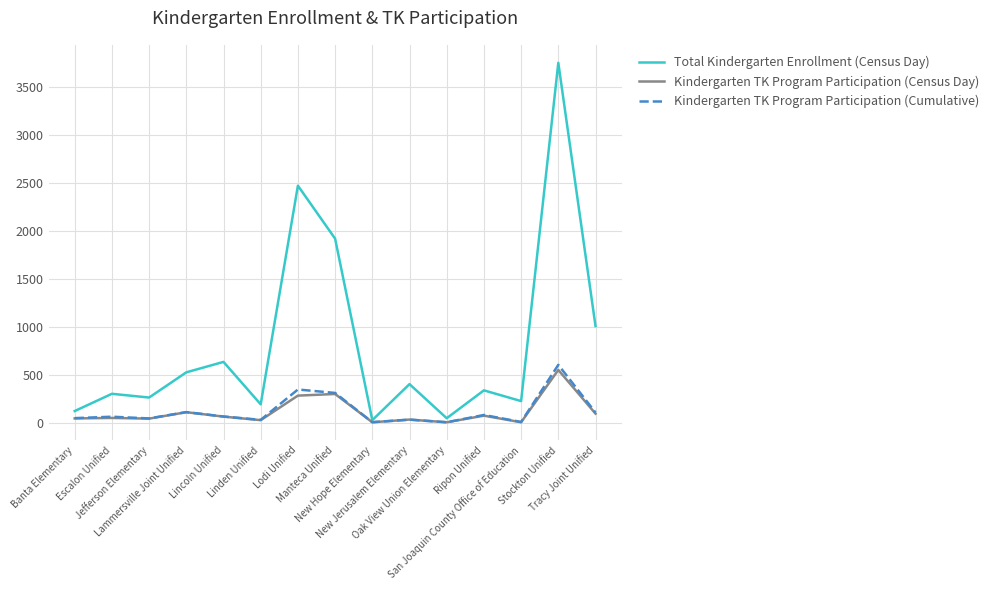

How many lines are shown in the chart?

3